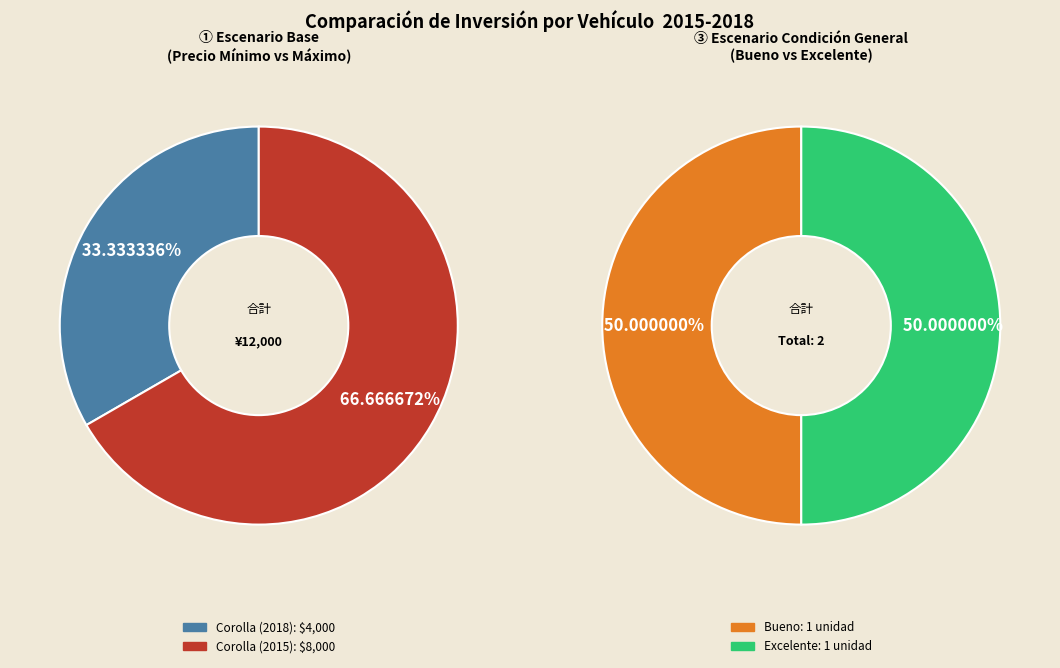

Is there any slice that represents more than half of the pie?

Yes